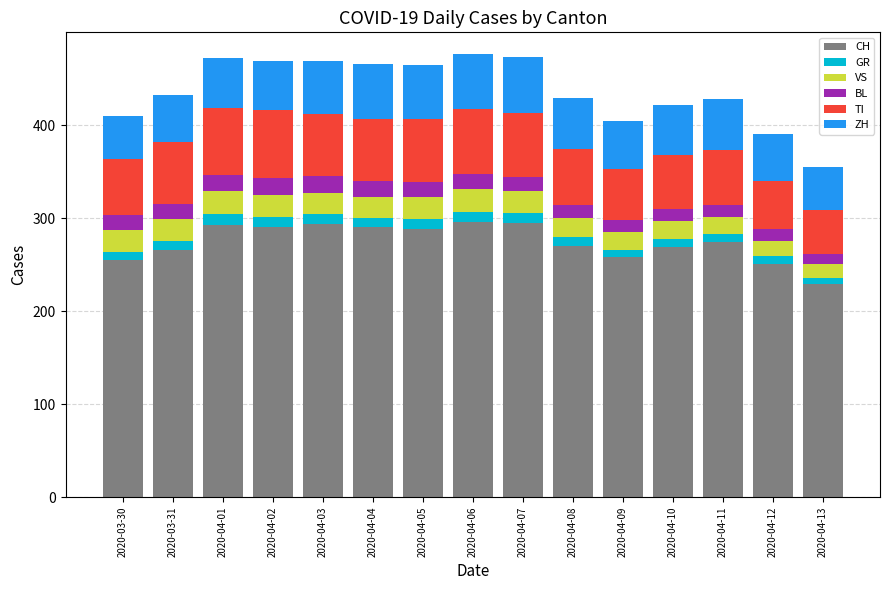

Are the bars horizontal?

No